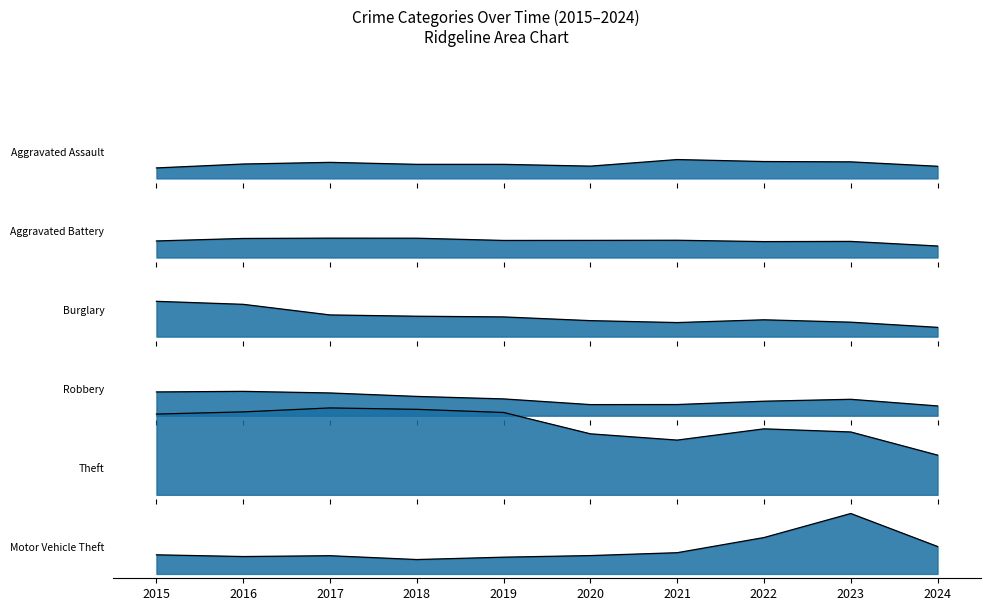

Between 2024 and 2021, which is larger?

2021